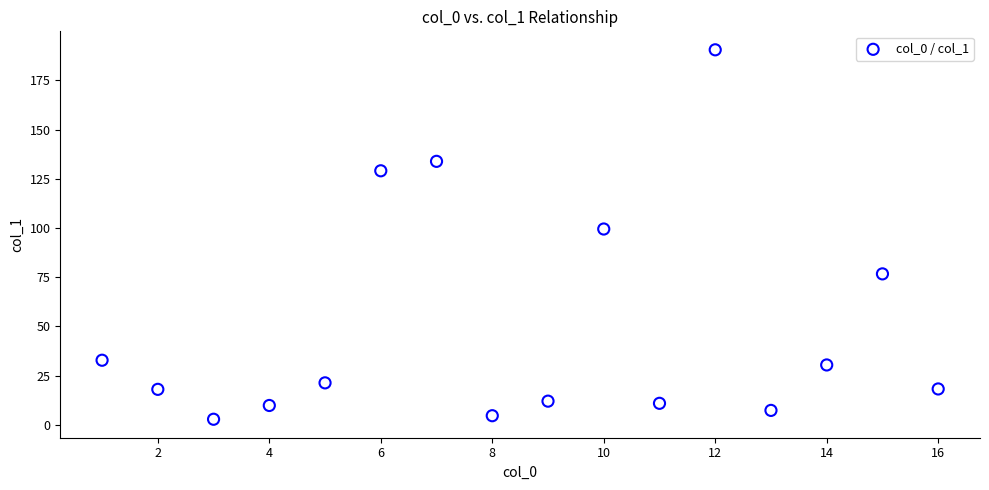

What is the range of Y values (max minus min)?

187.8